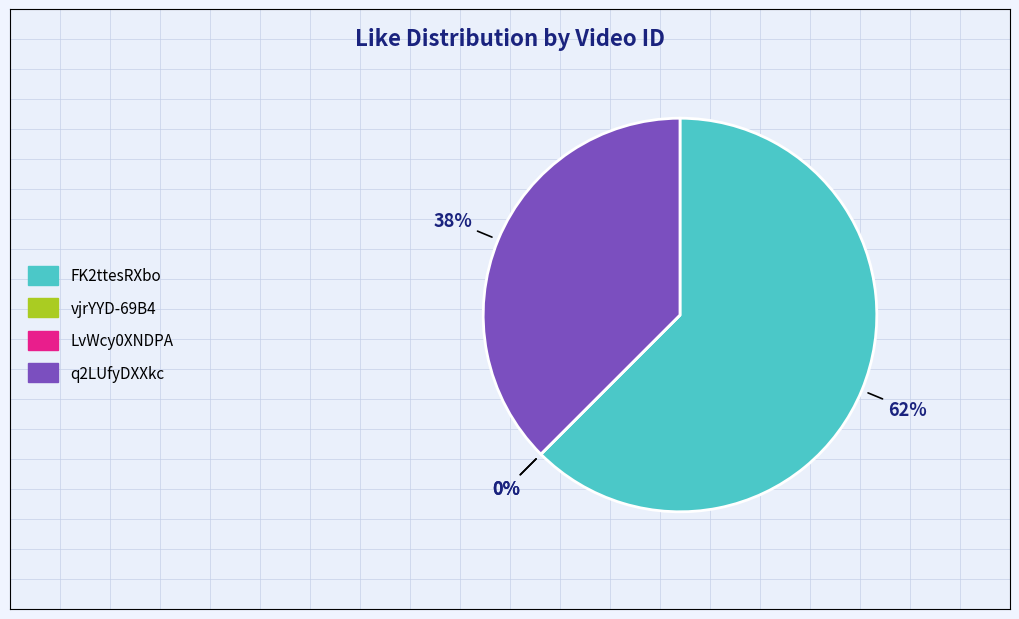

Which has a higher value, vjrYYD-69B4 or FK2ttesRXbo?

FK2ttesRXbo